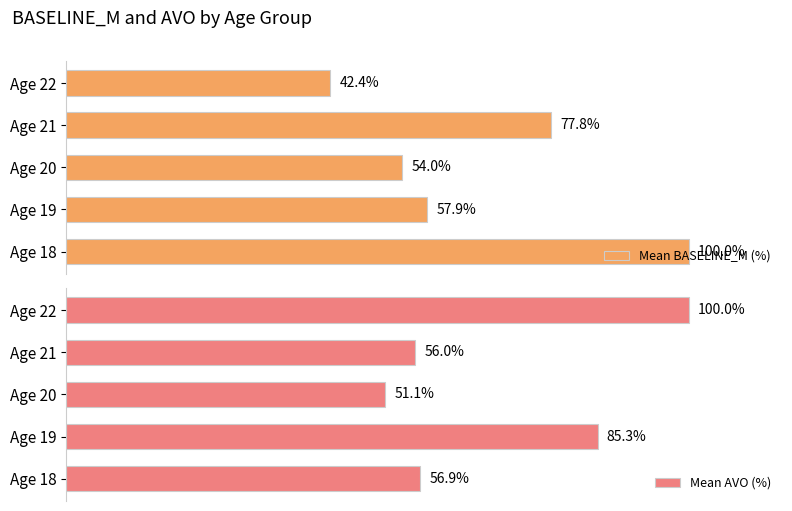

At which label does Mean BASELINE_M (%) reach its peak?

Age 18